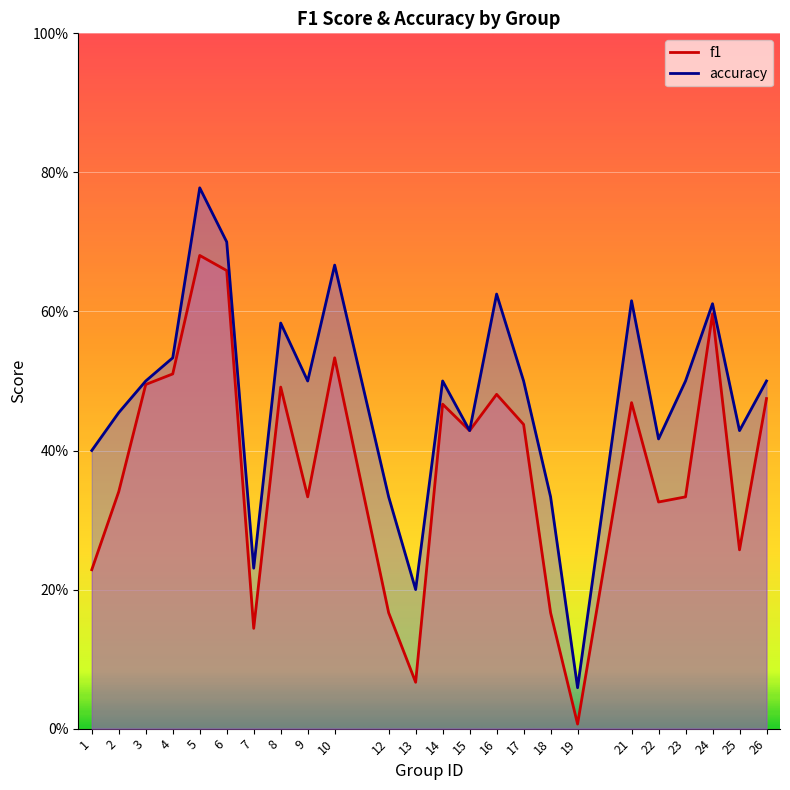

What is the approximate value of accuracy at 26?

0.5